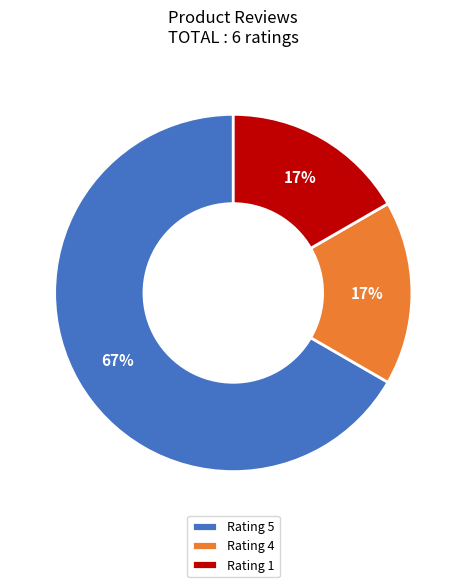

What percentage is the Rating 4 slice, to the nearest percent?

17%